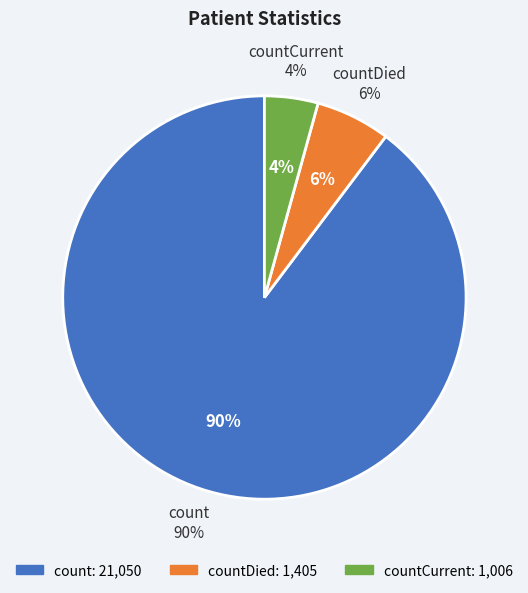

To the nearest percent, what portion does countDied represent?

6%